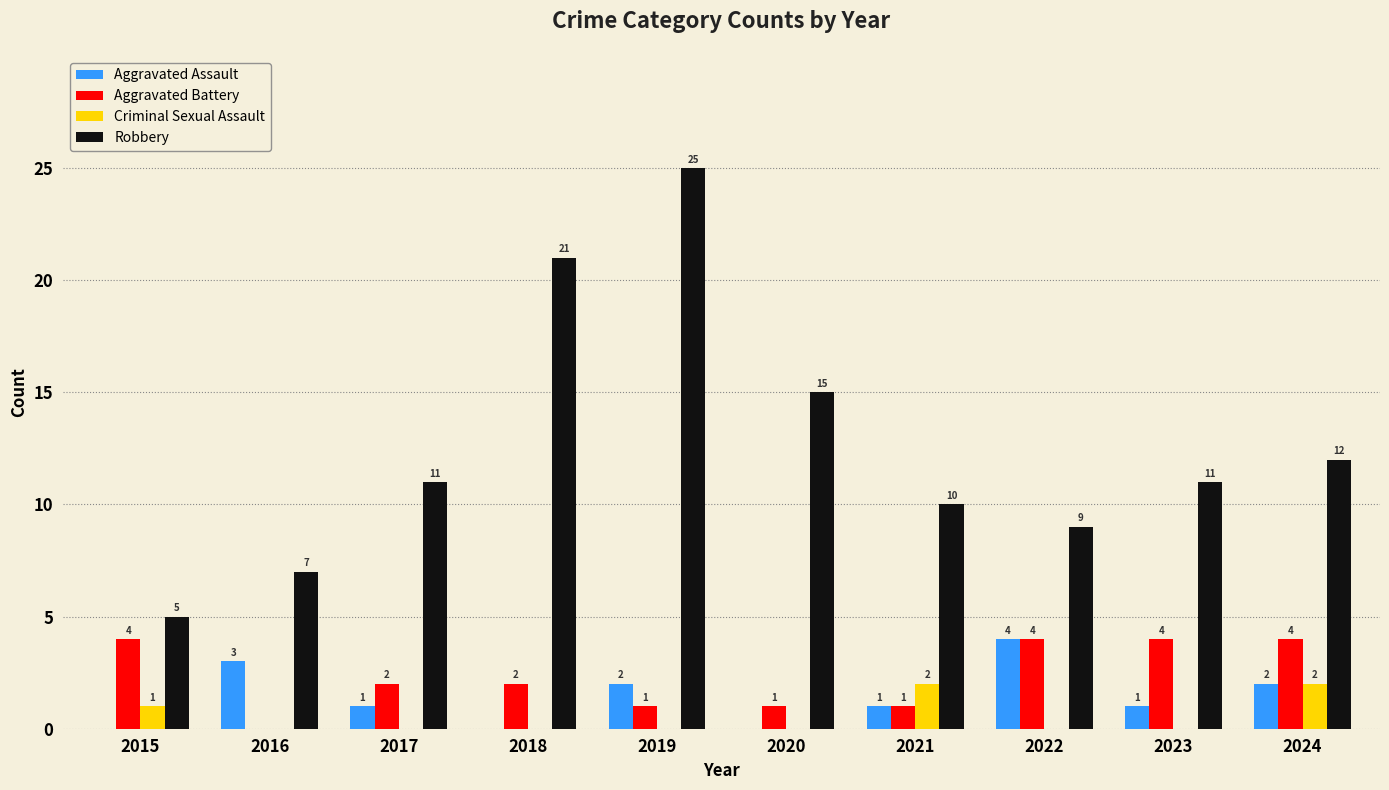

Which series has the widest spread of values?

Robbery